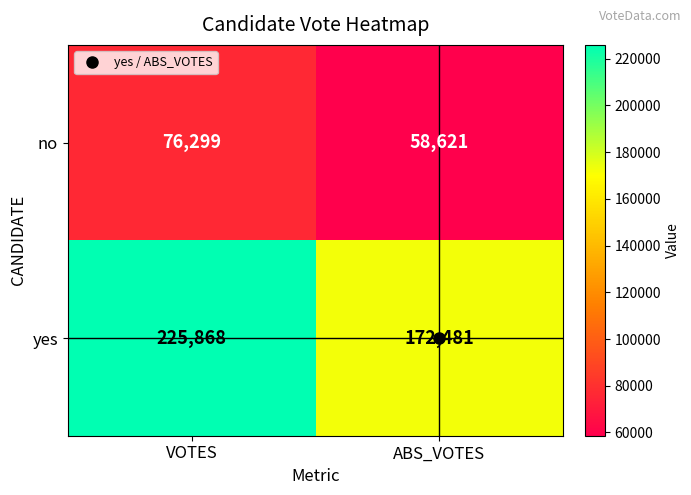

What is the sum of all yes values?

398349